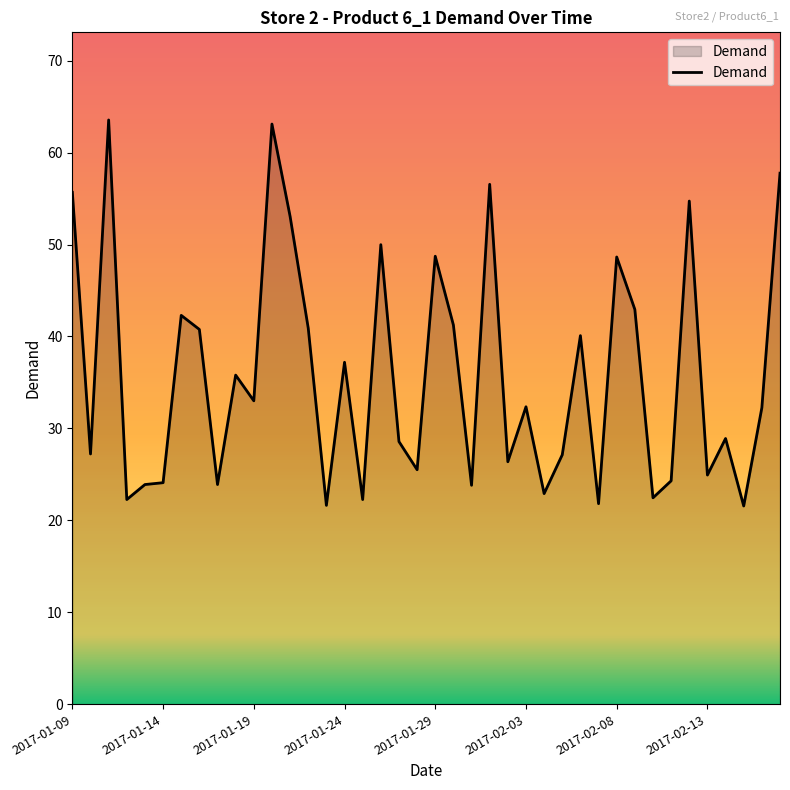

What is the minimum value shown in the chart?

21.6